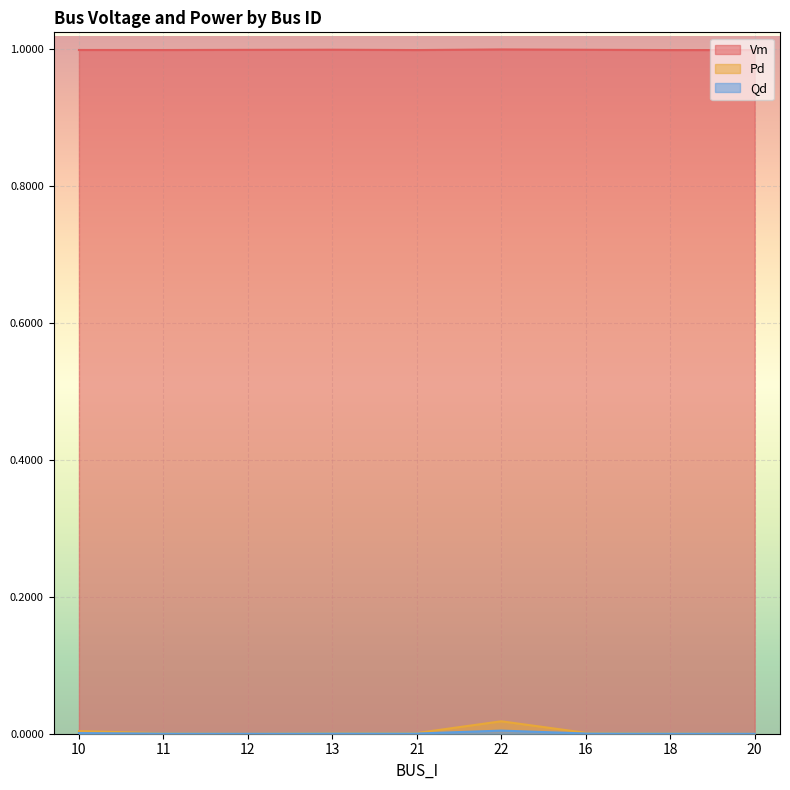

What is the approximate value of Vm at 10?

1.0